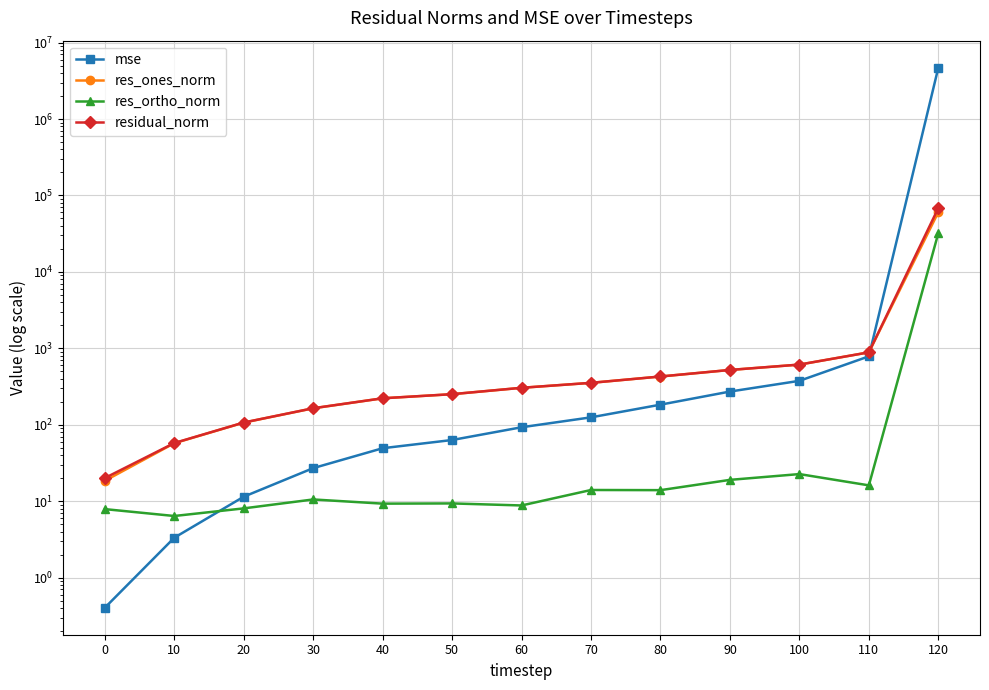

How many distinct data groups are displayed?

4